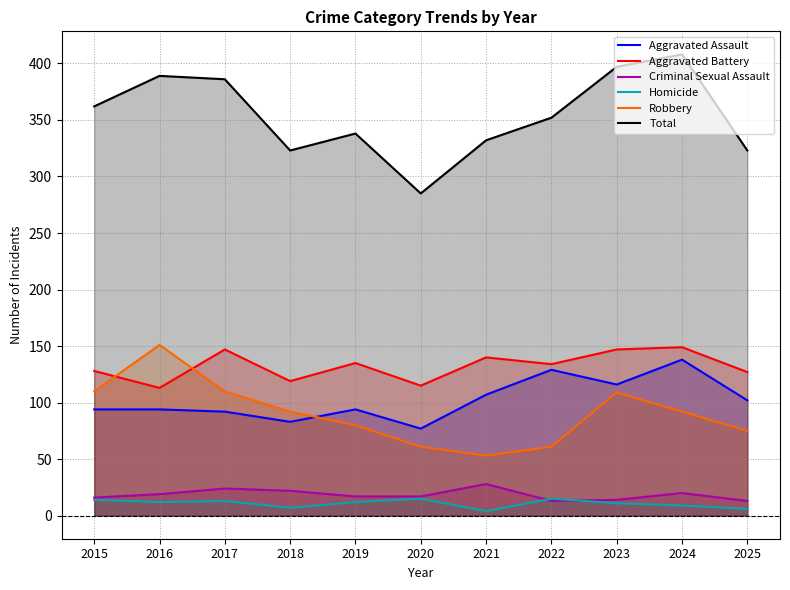

The Robbery series shows 36 at 2025. True or false?

False